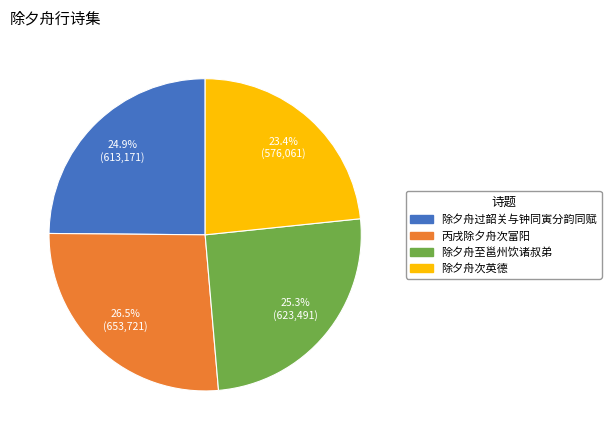

Is 丙戌除夕舟次富阳 the majority of the pie?

No